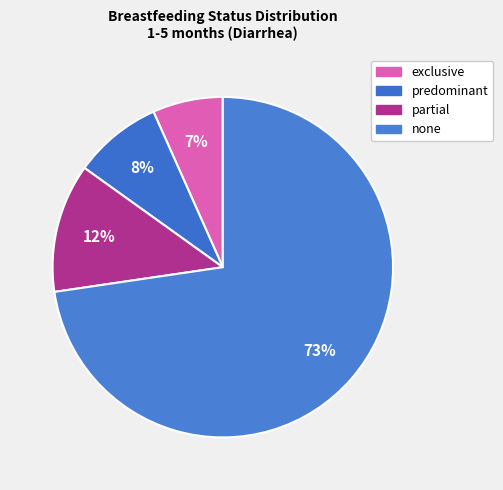

How many segments does this pie chart have?

4